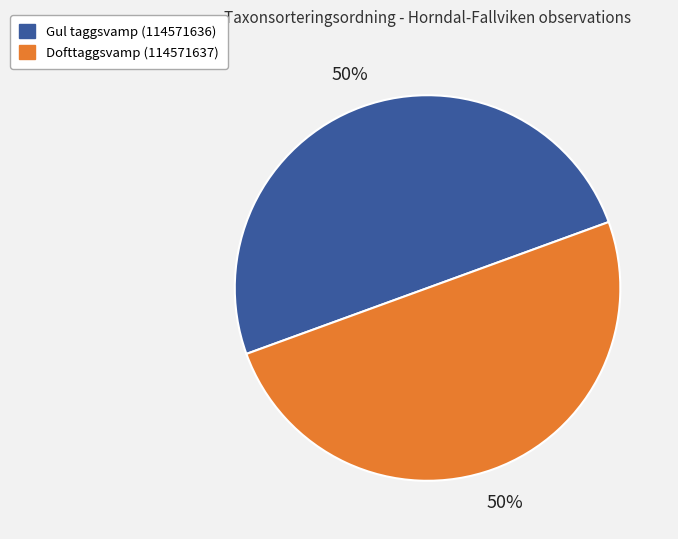

Approximately how many times larger is the value at Dofttaggsvamp (114571637) compared to Gul taggsvamp (114571636)?

1.0